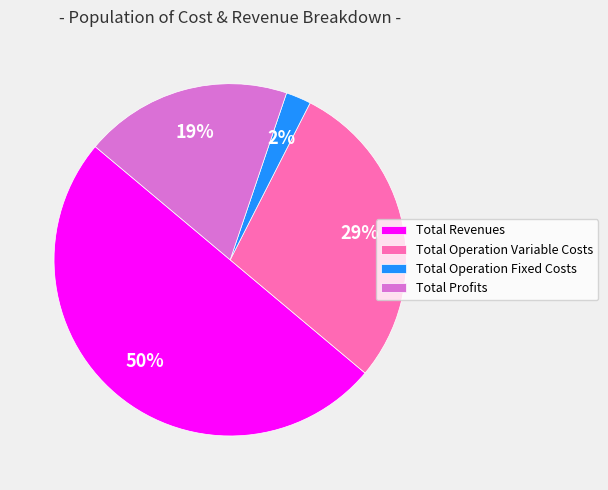

Combined, do Total Operation Fixed Costs and Total Profits account for over 50%?

No